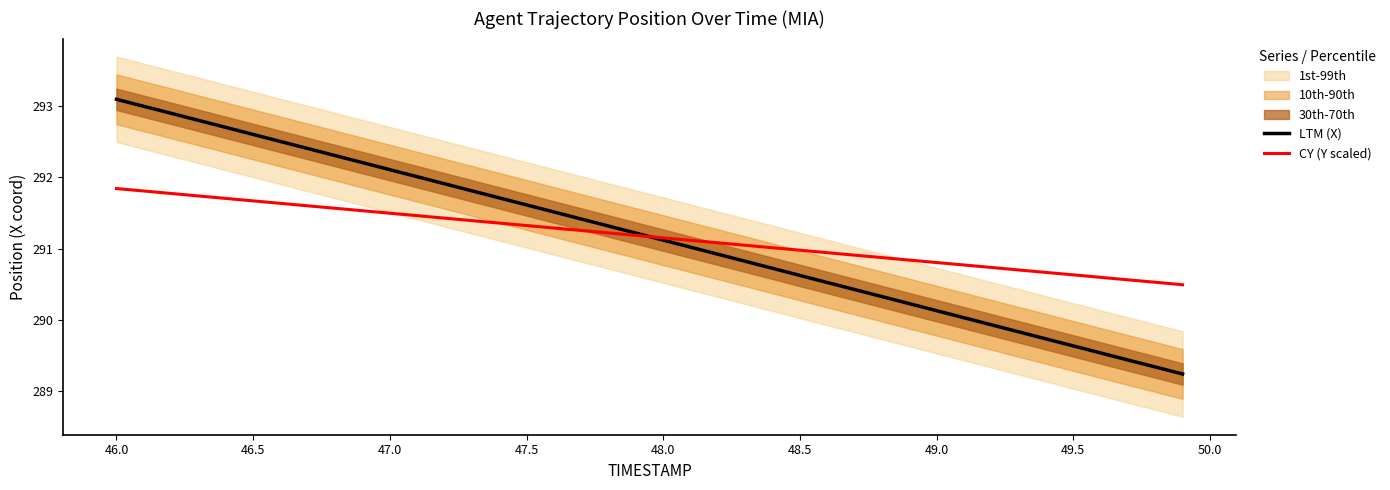

At how many categories does at least one series exceed 291?

25